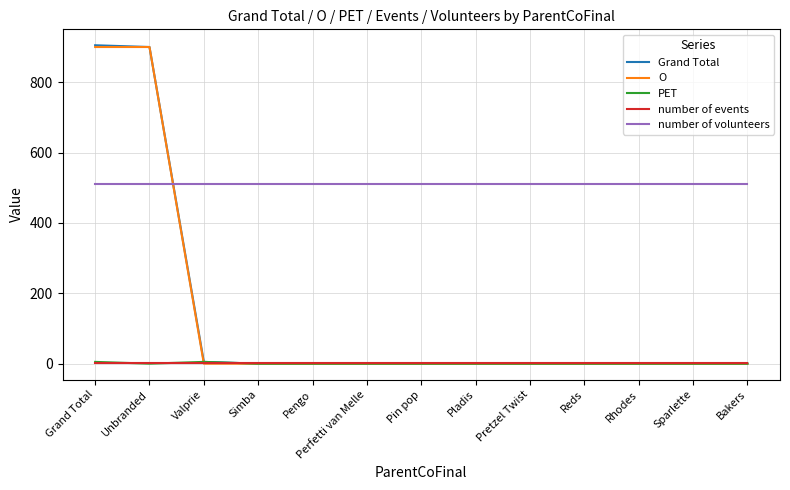

What is the average value of the Grand Total series?

139